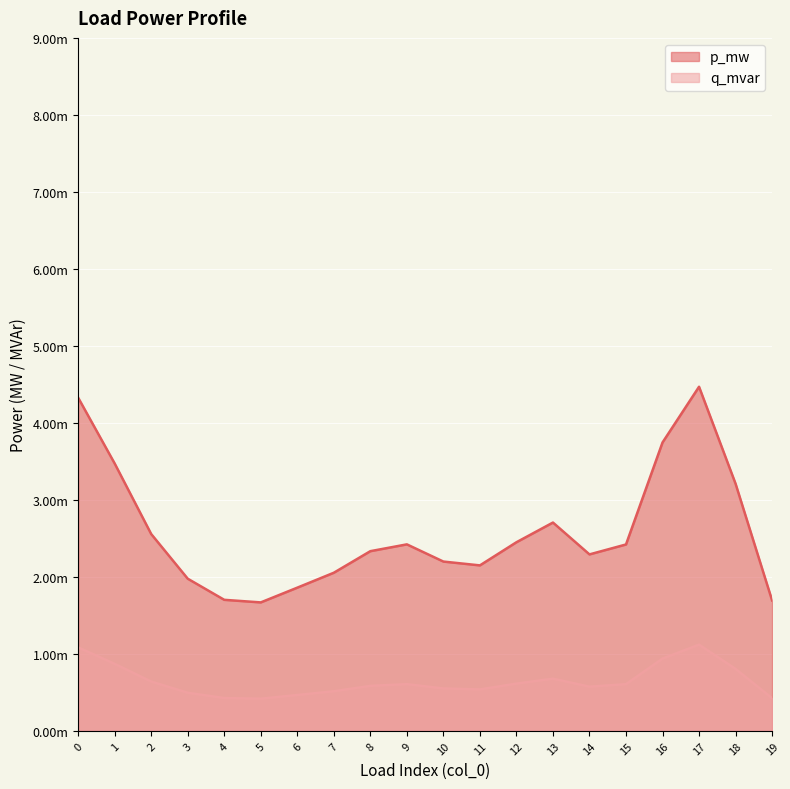

True or false: p_mw and q_mvar cross at least once.

False